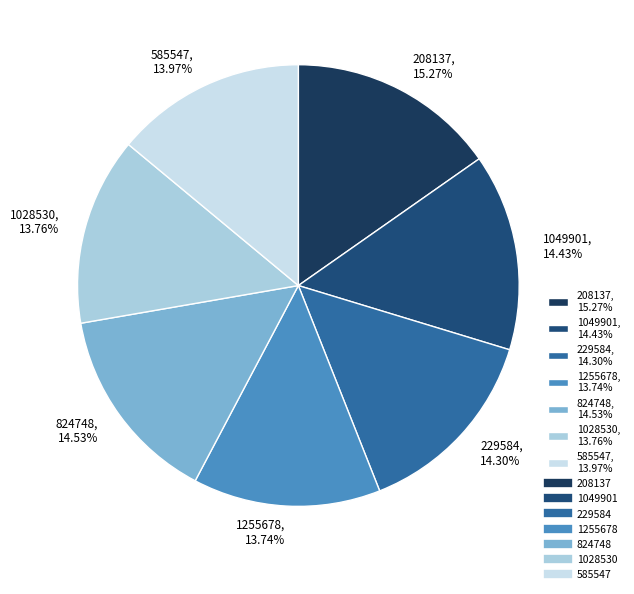

True or false: 1028530 accounts for 27% of the total.

False